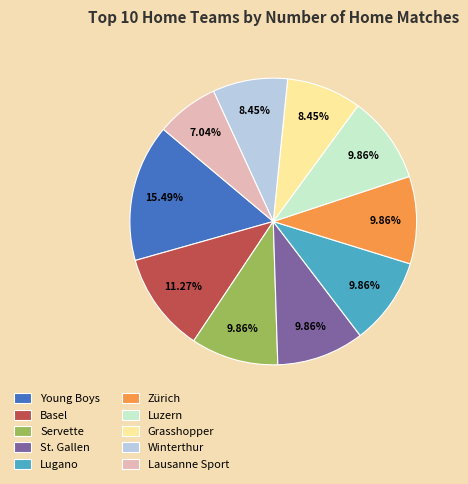

Is there any slice that represents more than half of the pie?

No